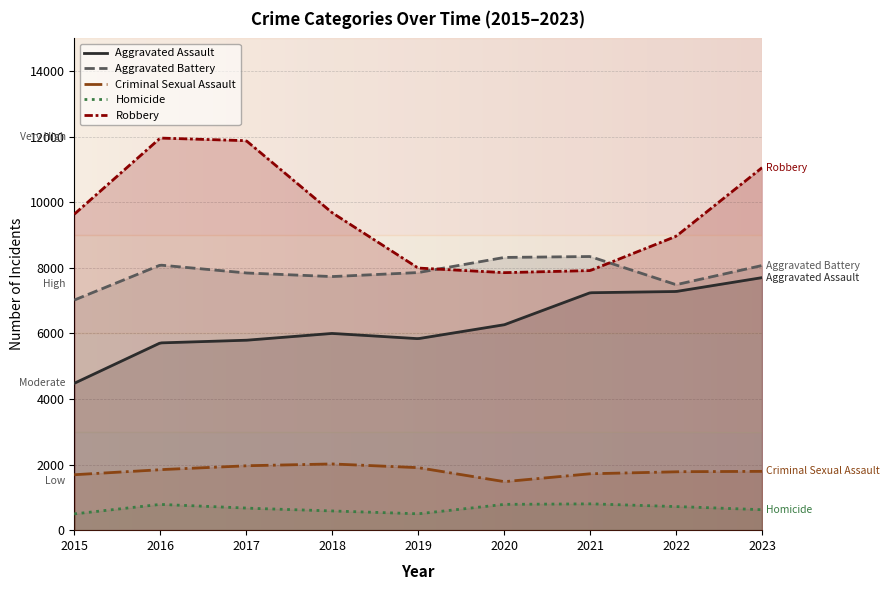

At which label does Homicide reach its peak?

2021